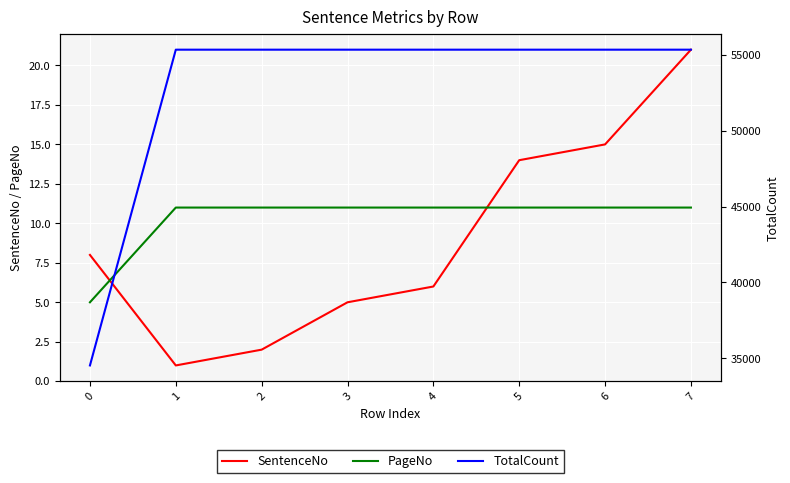

Which series has the largest total across all categories?

TotalCount